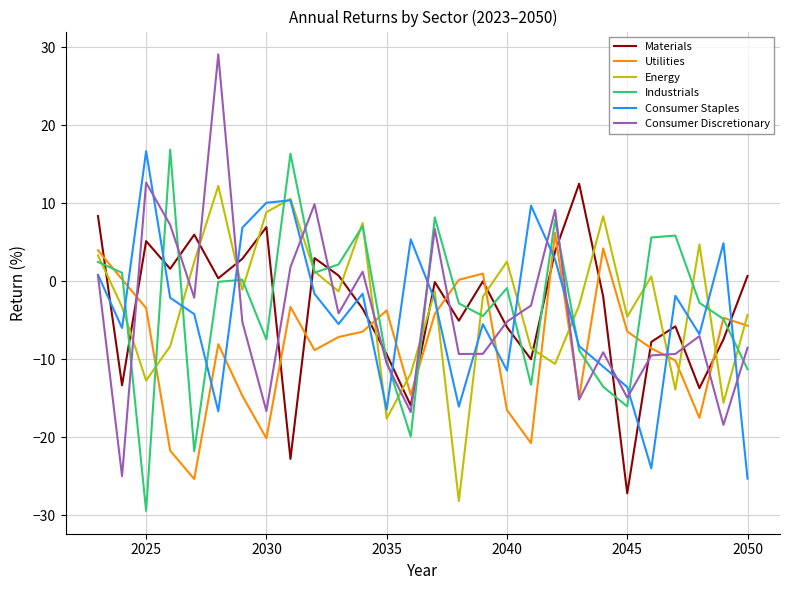

Which series has the widest spread of values?

Consumer Discretionary